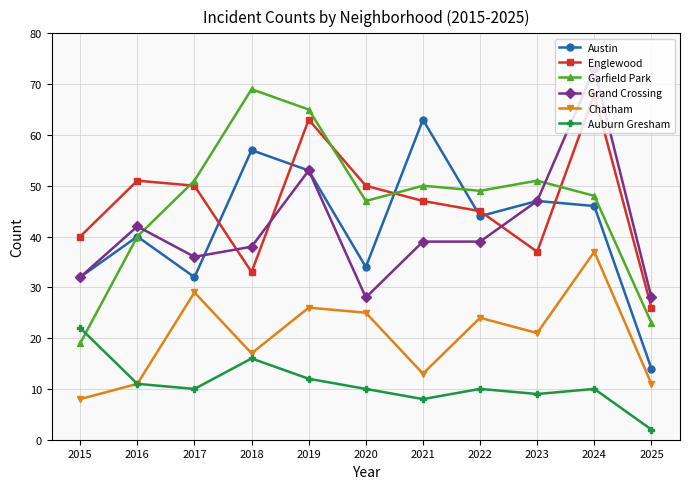

Between which two adjacent categories do Englewood and Grand Crossing first intersect?

2017 and 2018